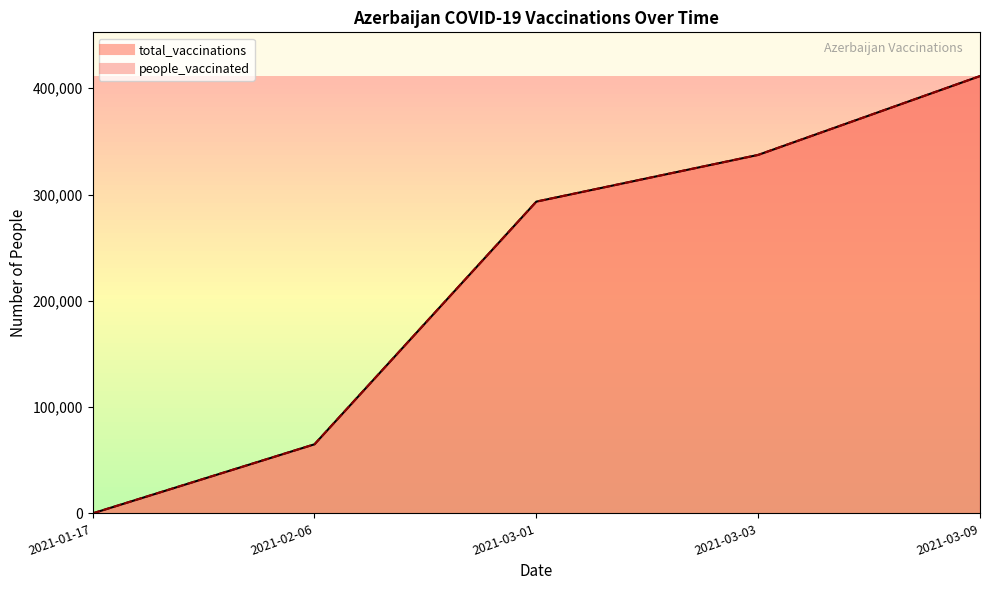

Reading left to right, what are all the values shown in this chart?

total_vaccinations: 0	65000	293360	337315	411496
people_vaccinated: 0	65000	293360	337315	411496